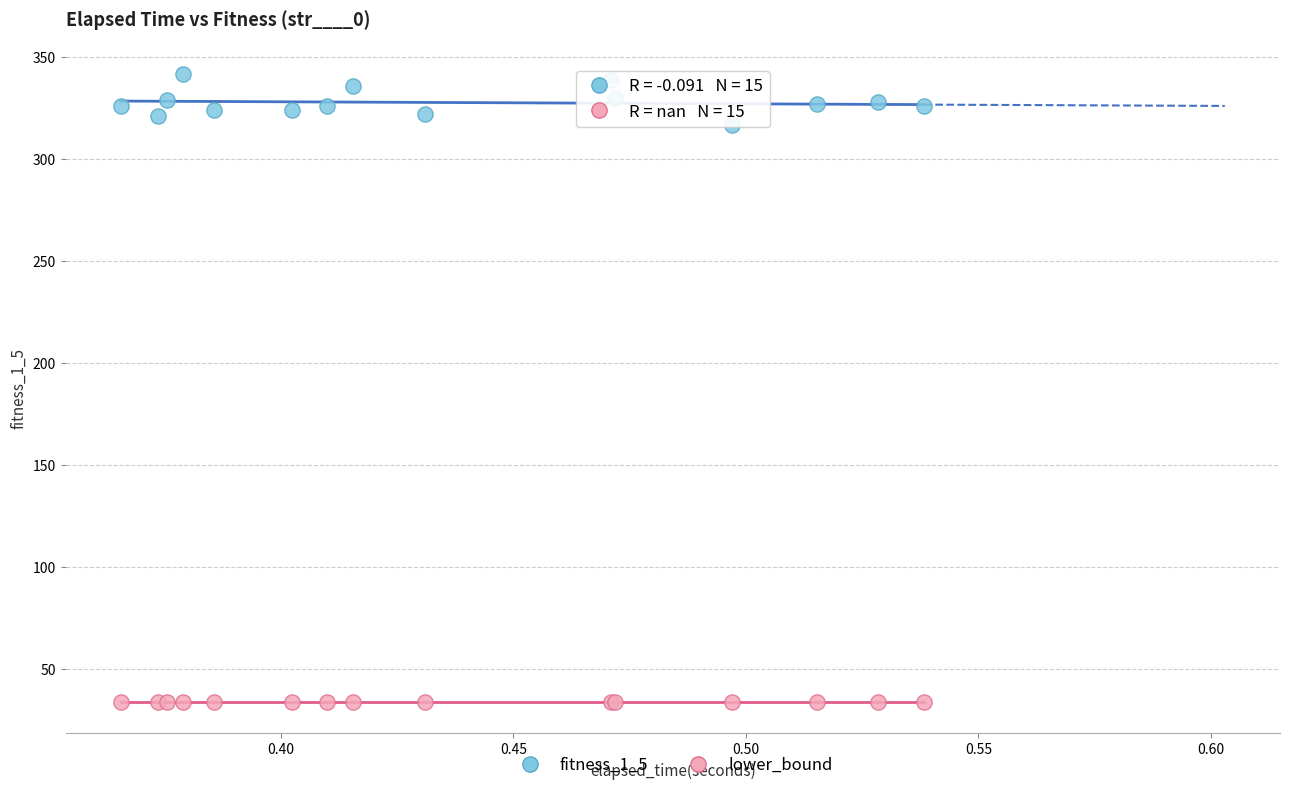

Across all series, what Y value is closest to 188?

317